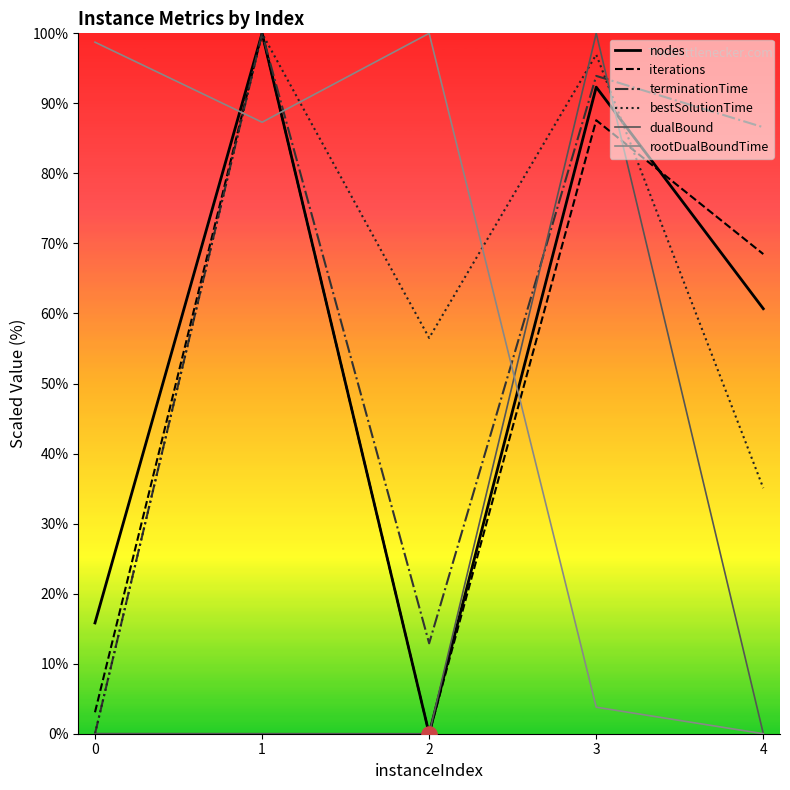

What are all the series names shown in the legend?

nodes, iterations, terminationTime, bestSolutionTime, dualBound, rootDualBoundTime